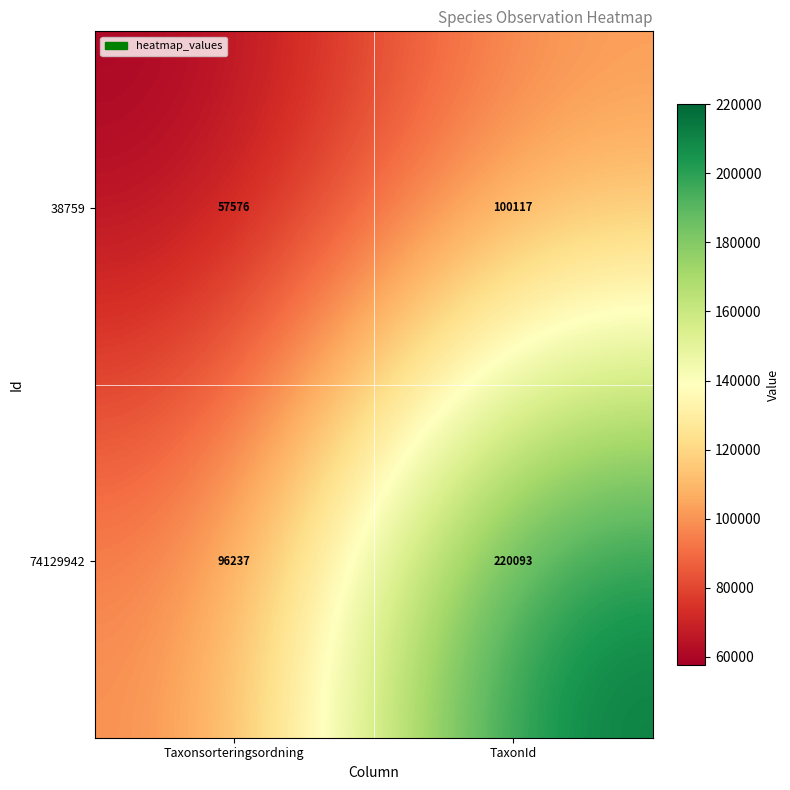

At how many categories does at least one series exceed 161211?

1